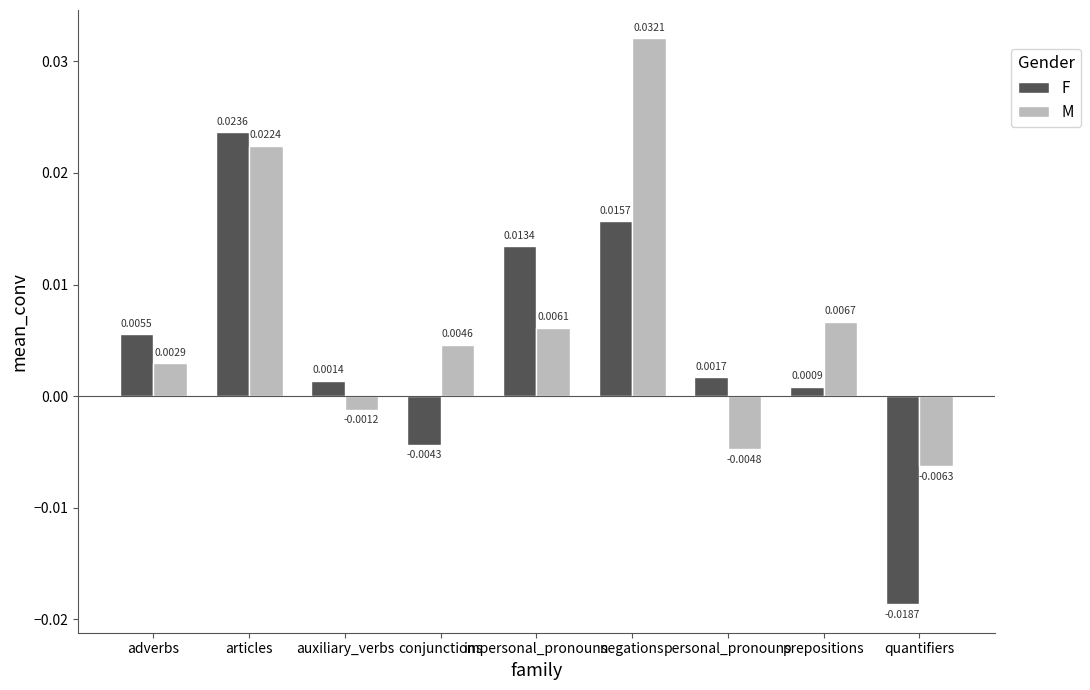

What are all the series names shown in the legend?

F, M